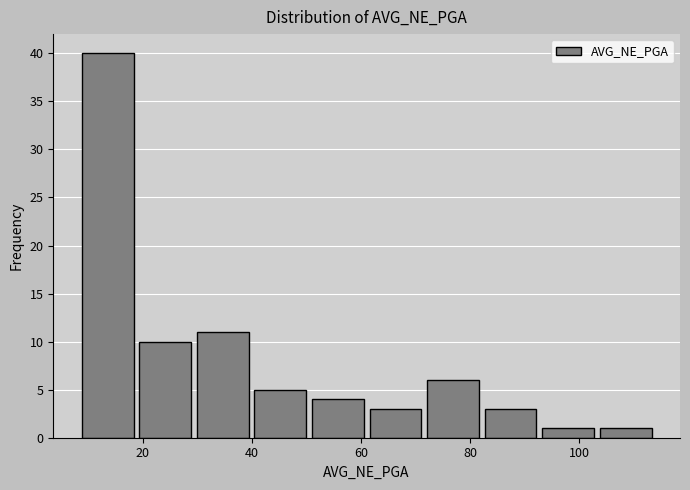

Reading left to right, list every bar in this chart as the range it spans on the x-axis followed by its height. Neither the bar edges nor the heights are printed on the chart, so give them approximately, as read against the axes.

8 to 20: 40
20 to 30: 10
30 to 40: 11
40 to 50: 5
50 to 62: 4
62 to 72: 3
72 to 82: 6
82 to 94: 3
94 to 104: 1
104 to 114: 1